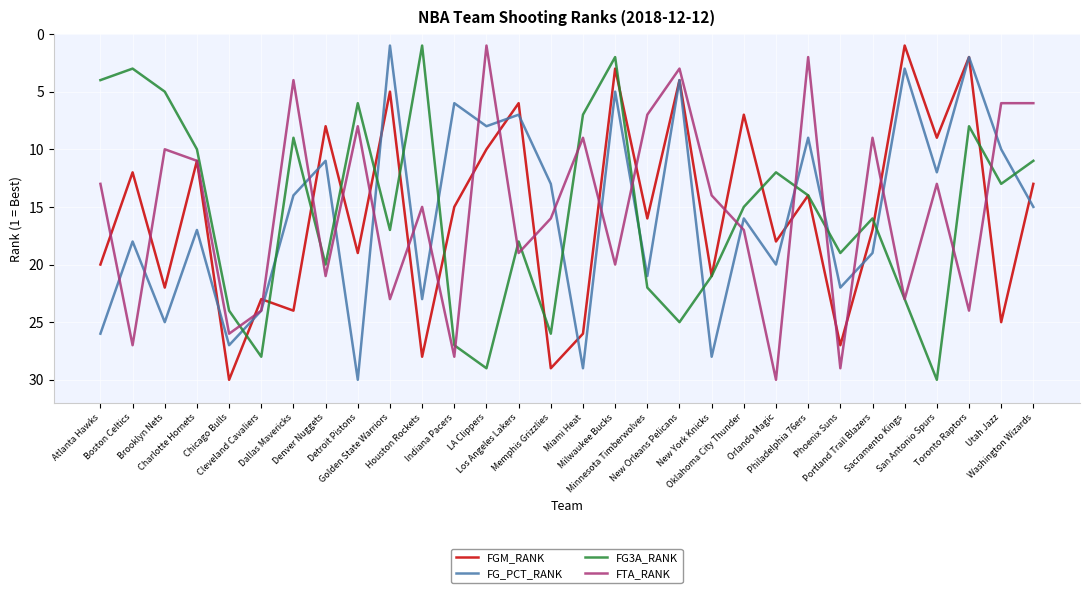

Is this an area chart (filled region under the line)?

No